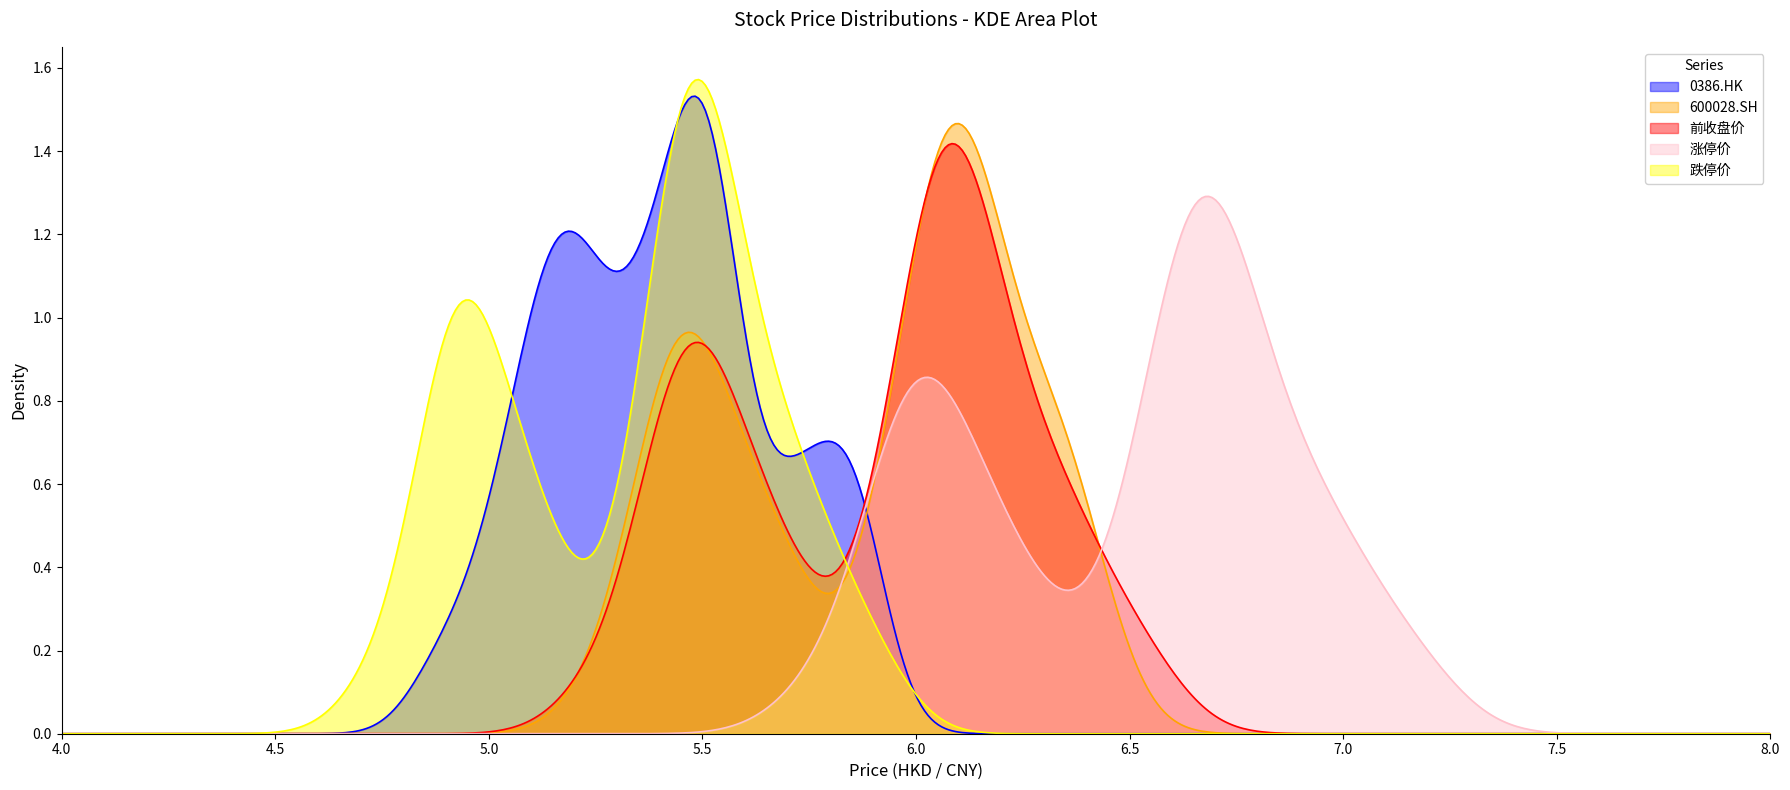

Which series has the largest range (max minus min)?

跌停价